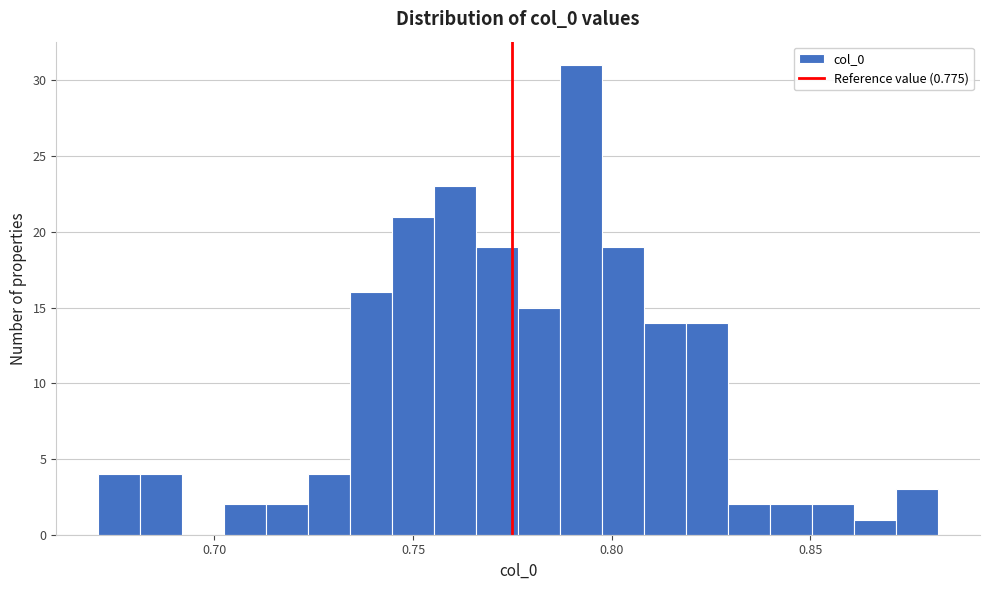

Around what value on the x-axis is the tallest bar? Give the approximate position of its centre, as read against the axis.

0.790